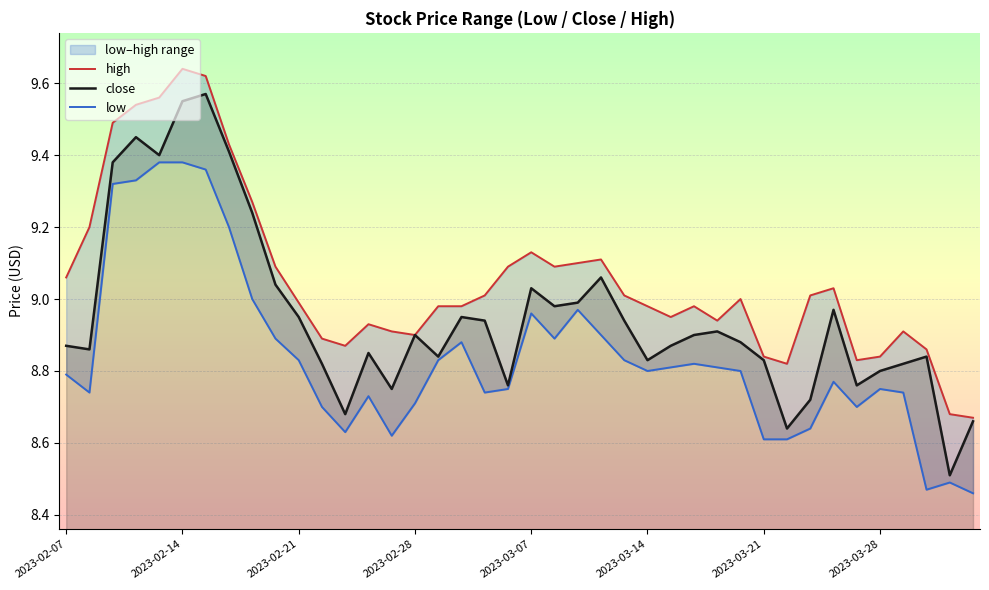

What is the total value across all series at 27?

26.7